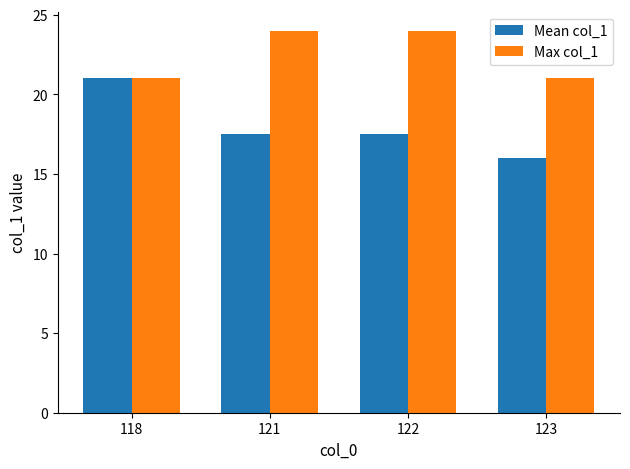

How many values in the Max col_1 series are below 24?

2